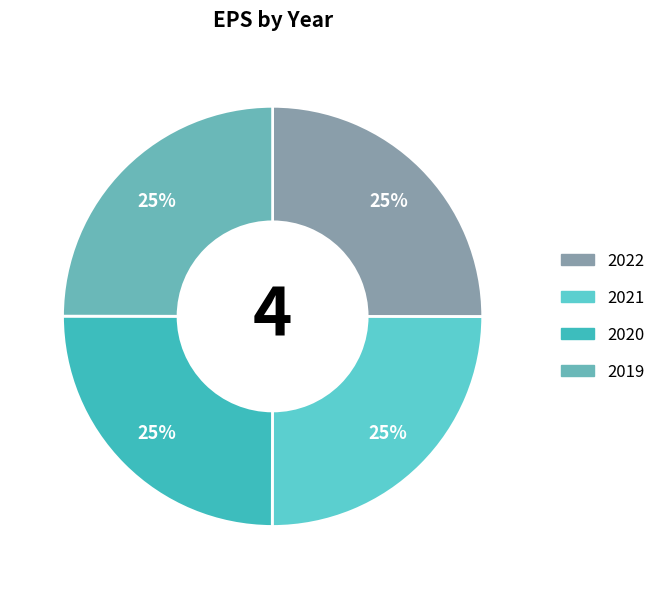

To the nearest percent, what is the average slice percentage?

25%